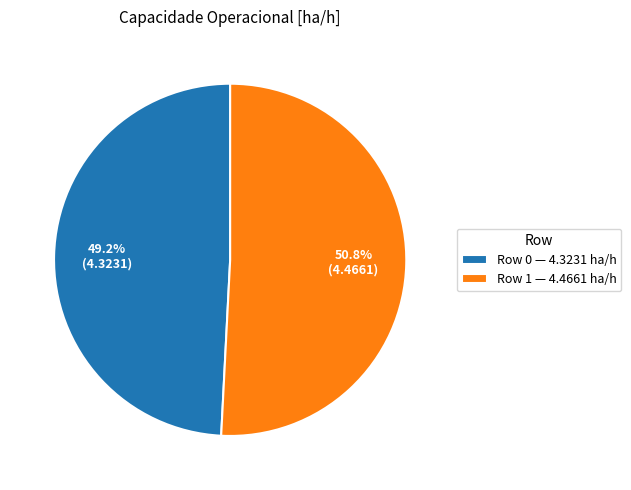

Is there any slice that represents more than half of the pie?

Yes